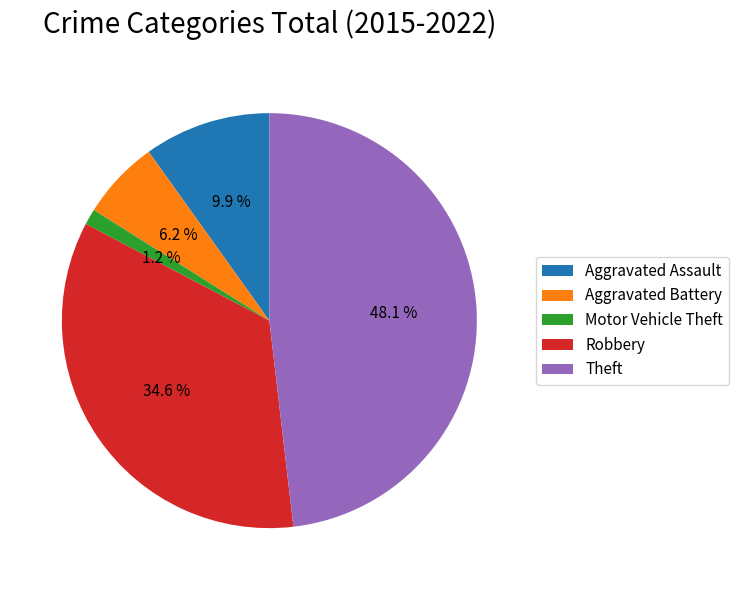

To the nearest percent, what is the combined percentage of Motor Vehicle Theft and Robbery?

36%